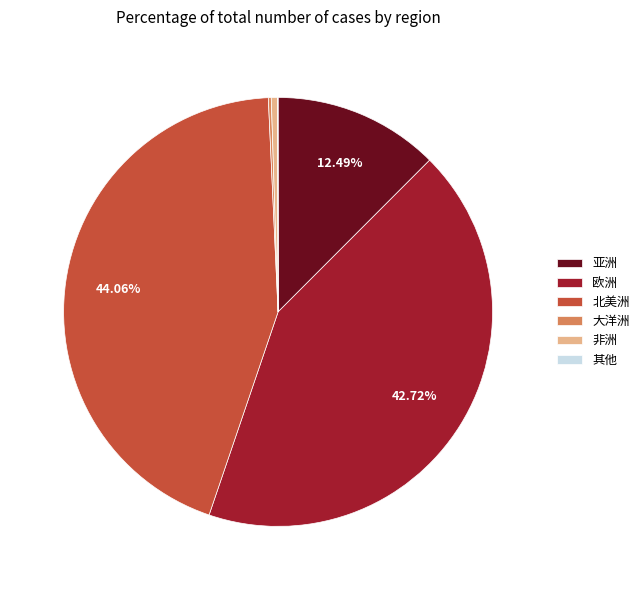

Between 非洲 and 亚洲, which is larger?

亚洲